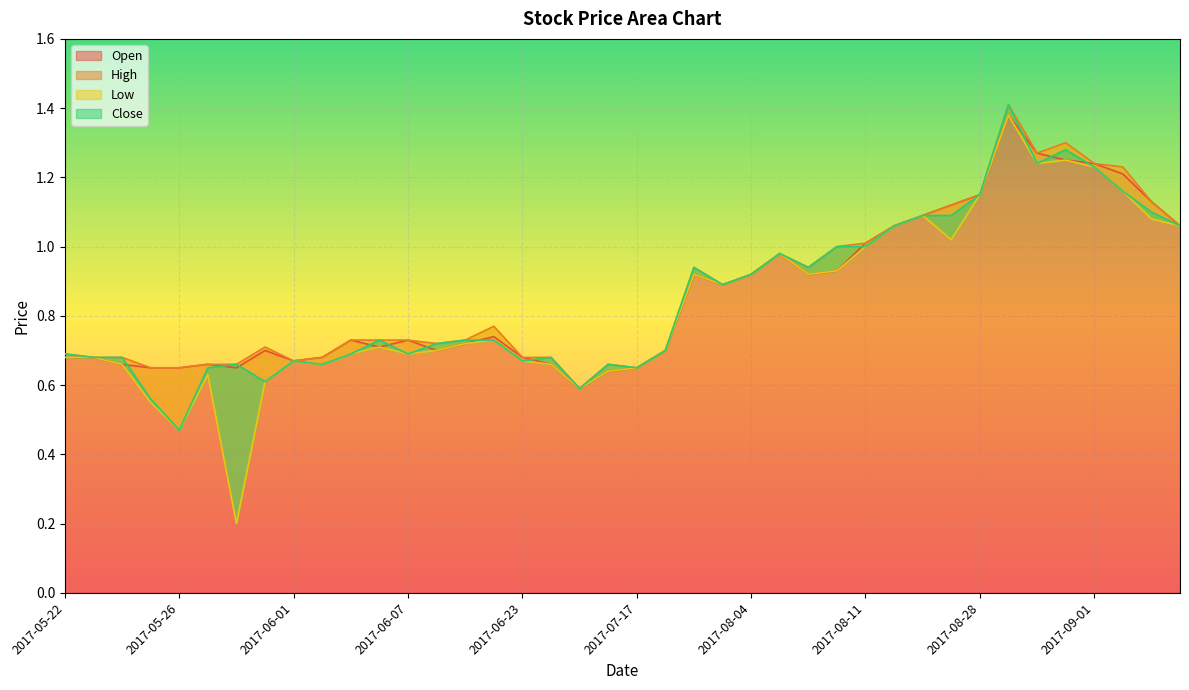

Where is Open nearest to the value 0?

2017-07-04